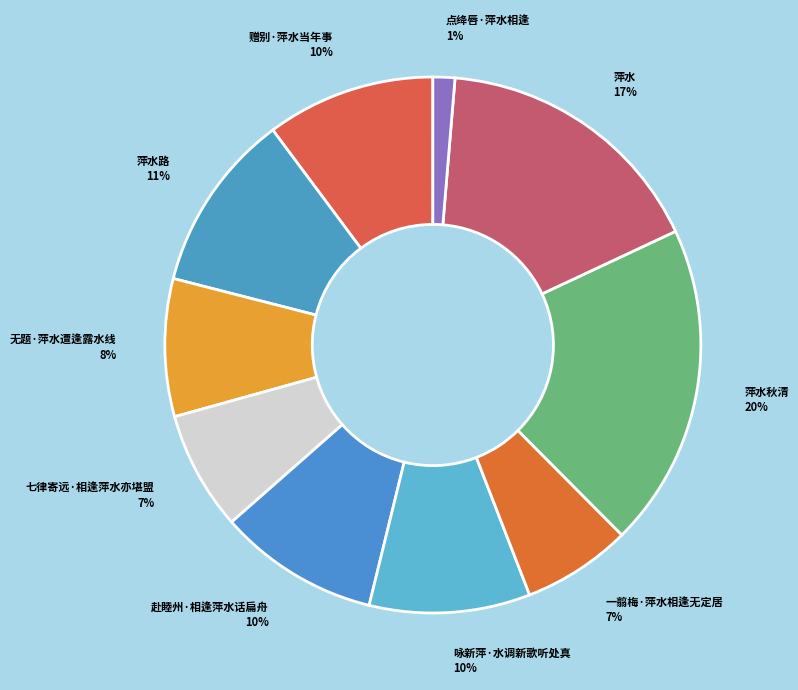

Is it true that 点绛唇·萍水相逢 is 11% of the pie?

False